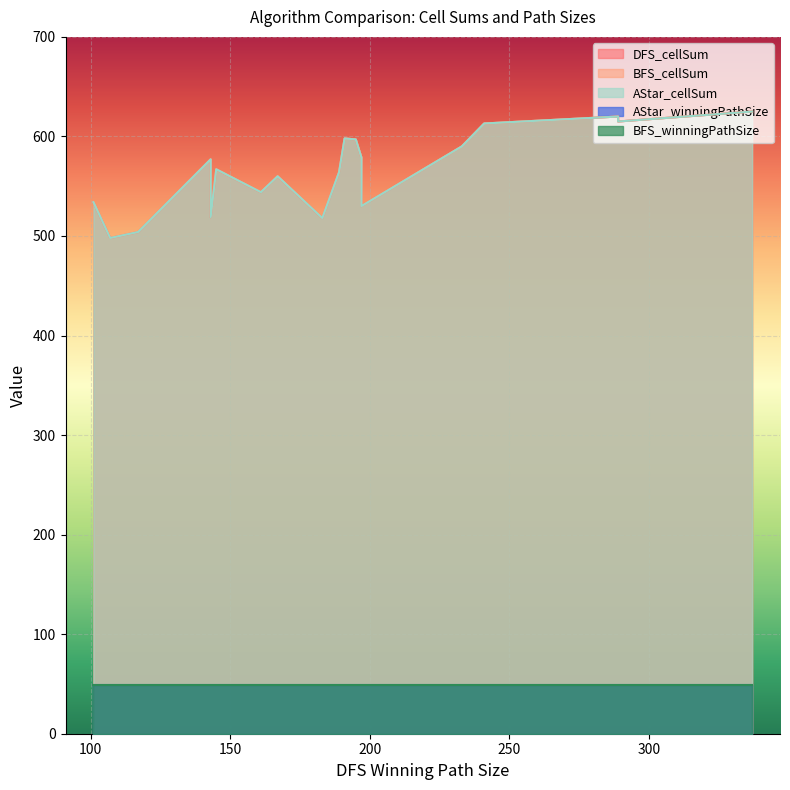

True or false: AStar_cellSum and BFS_winningPathSize intersect in this chart.

False